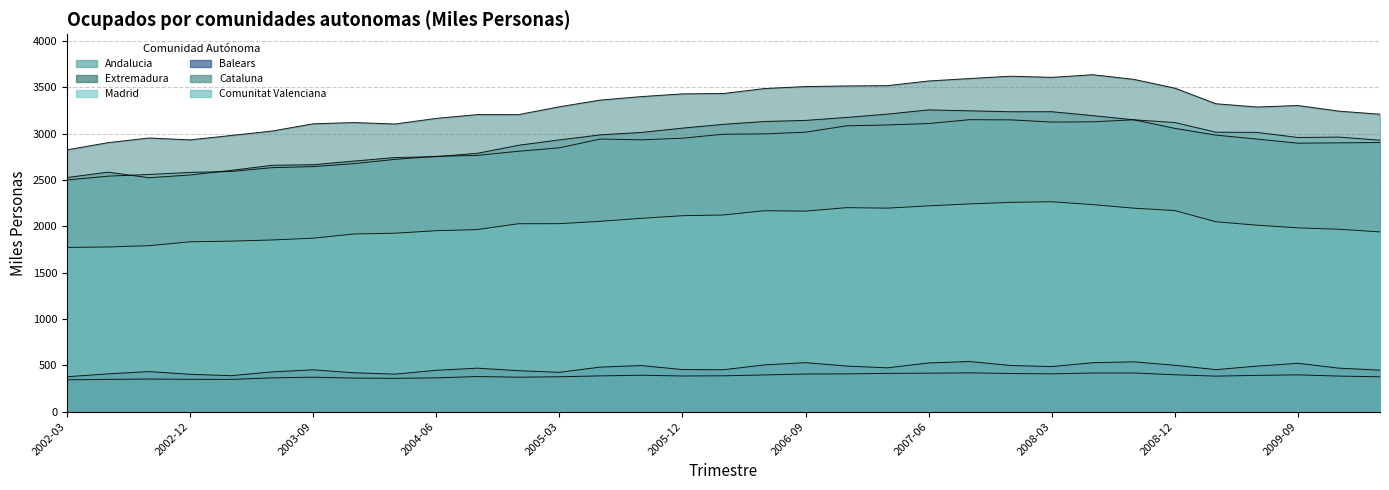

What is the difference between the maximum and minimum values in the Madrid series?

650.7